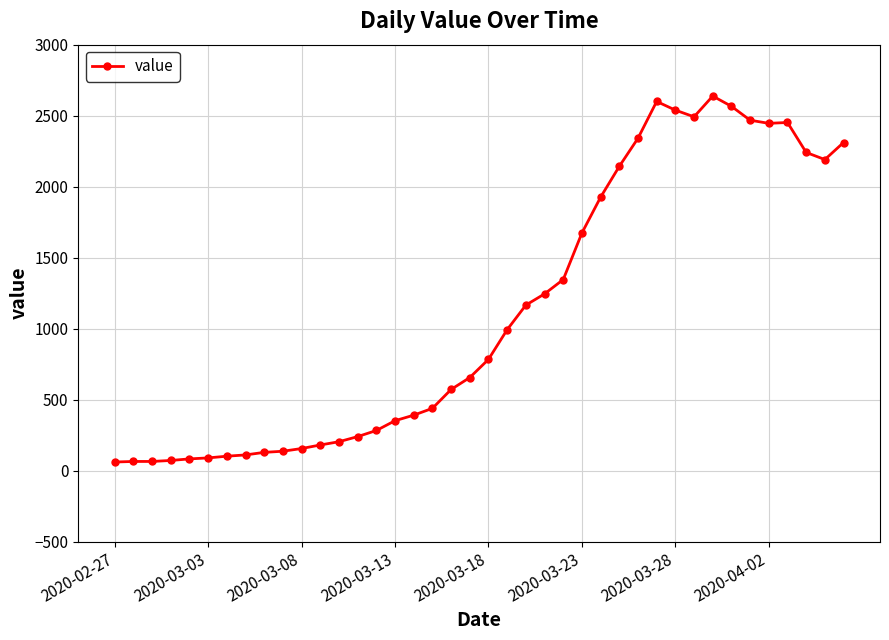

What is the difference between the second highest and second lowest values?

2535